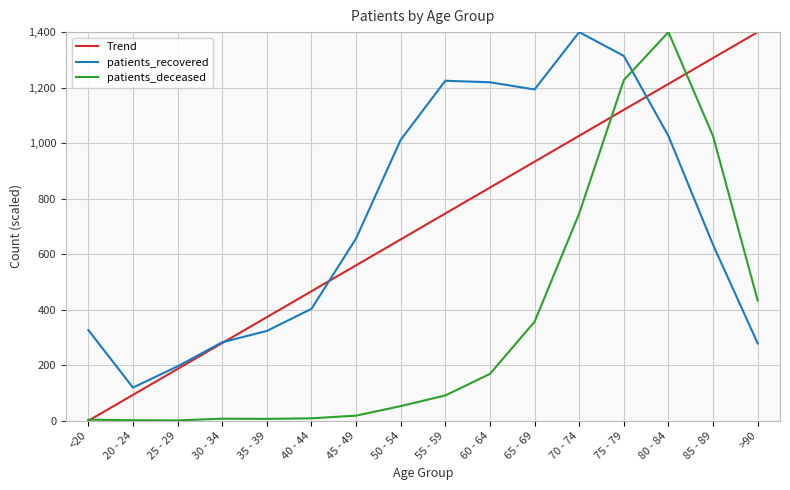

How many distinct data groups are displayed?

3